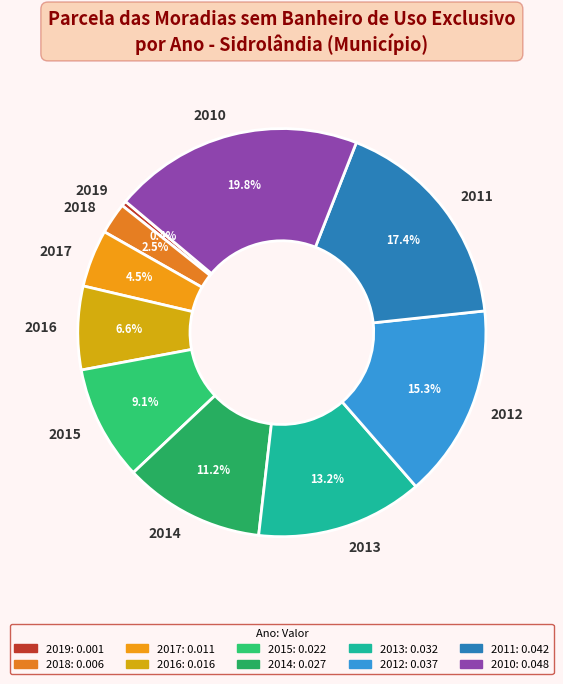

Does 2016 account for over 50% of the chart?

No